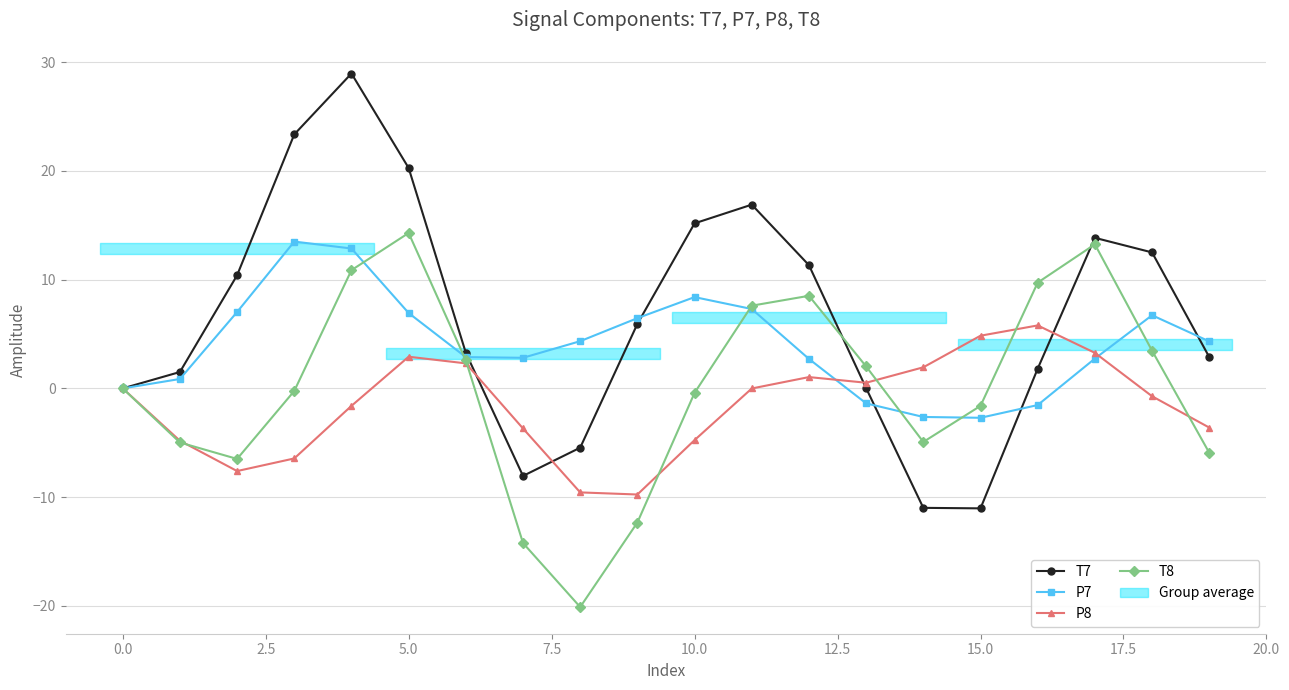

Which series has the largest total across all categories?

T7